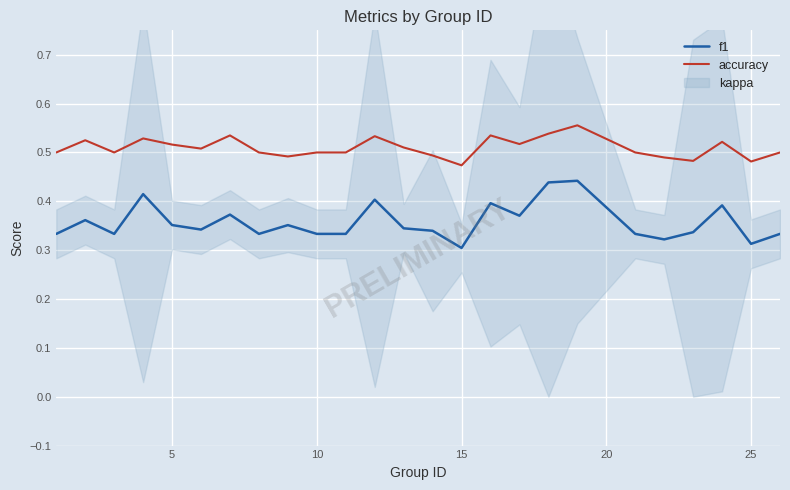

What is the highest value of the f1 series?

0.4